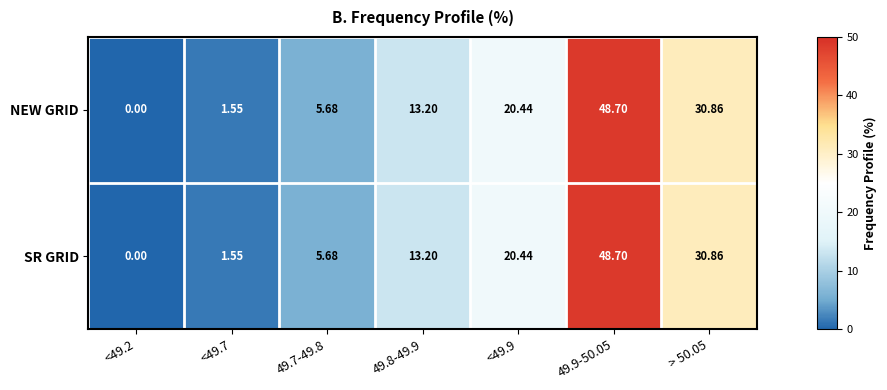

Is the value of SR GRID at 49.9-50.05 greater than the value of NEW GRID at <49.2?

Yes